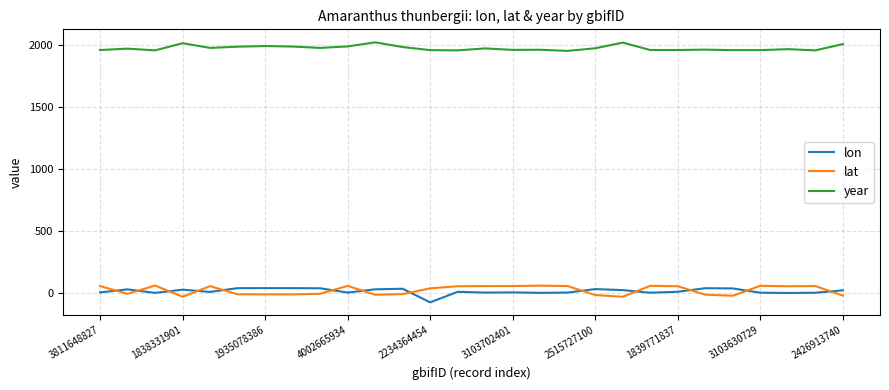

What is the minimum value shown in the chart?

-79.4